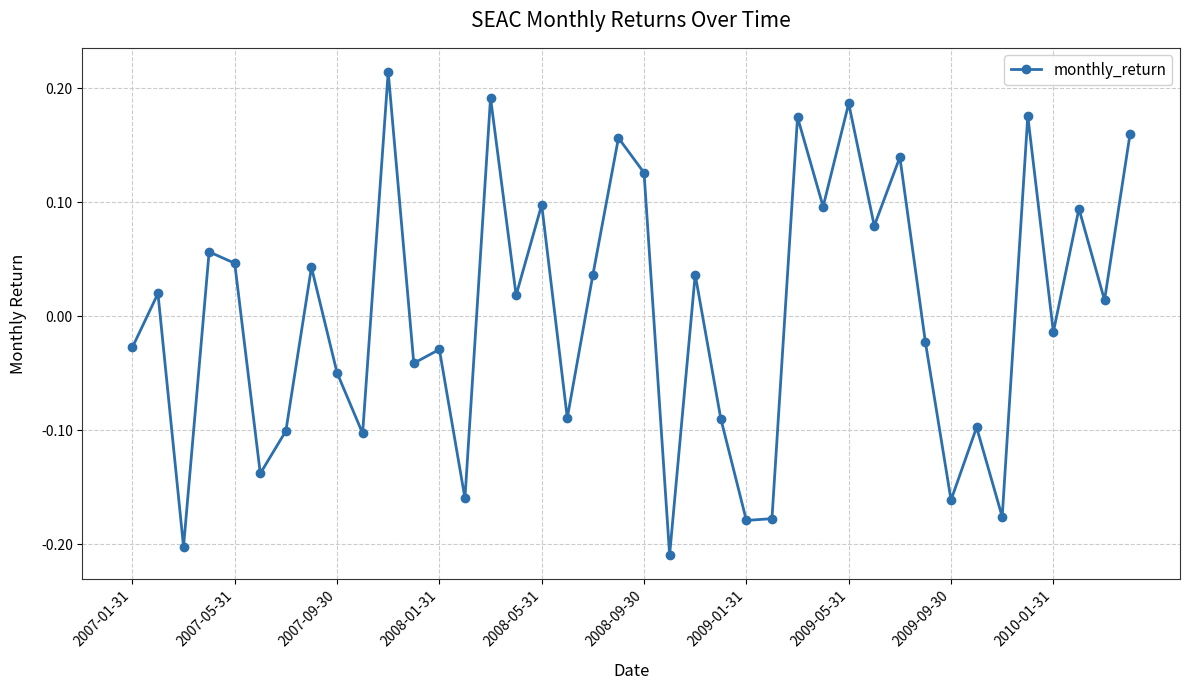

What is the difference between the maximum and minimum values?

0.4